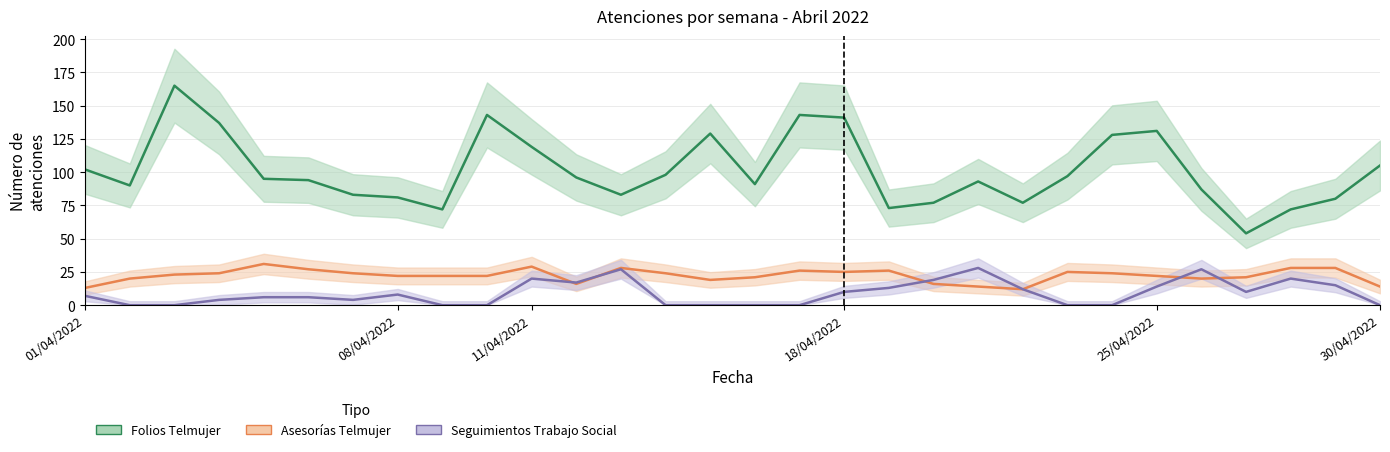

Which has a higher value, 15/04/2022 or 21/04/2022?

15/04/2022